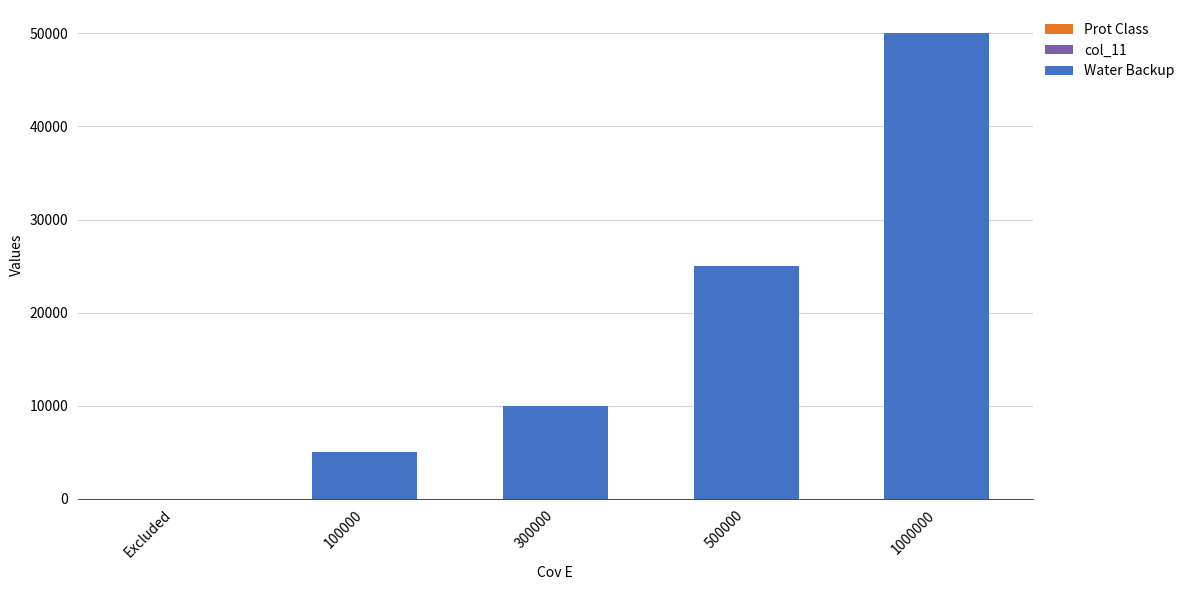

At which category is the sum across all series the highest?

1000000